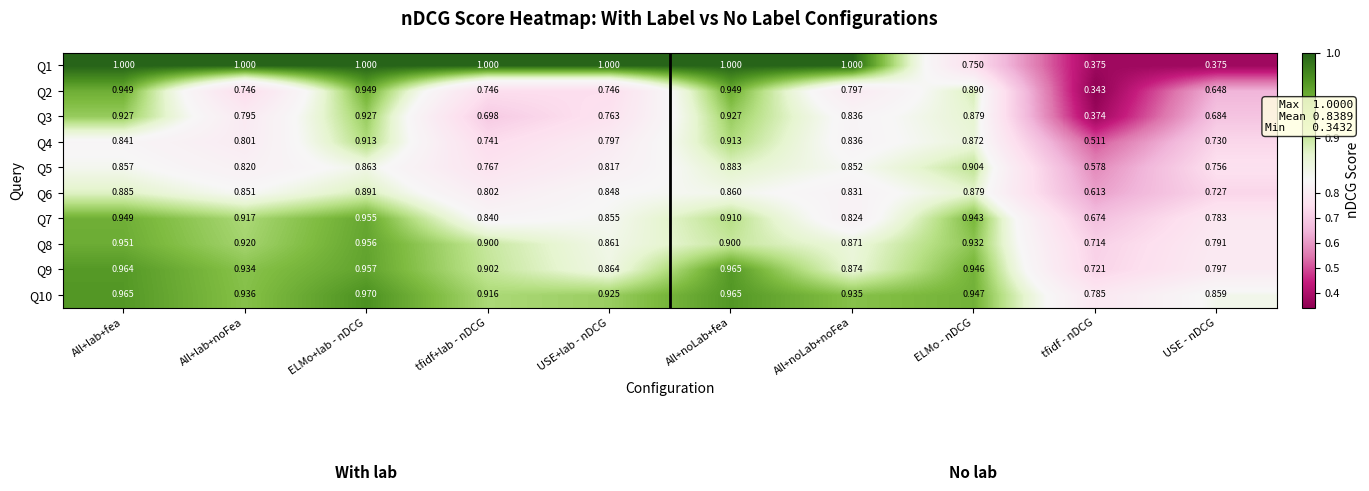

How many series are shown in this chart?

10